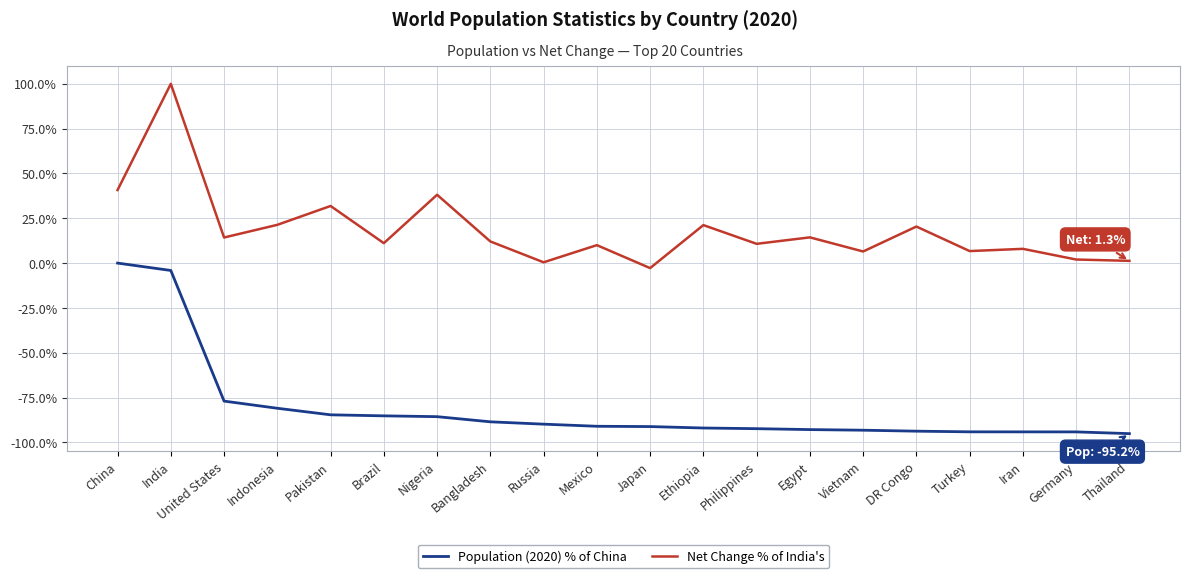

What position from the right is Nigeria?

14